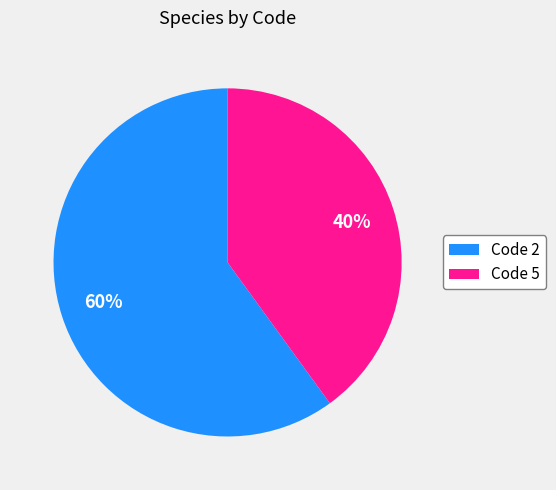

Between Code 5 and Code 2, which is larger?

Code 2